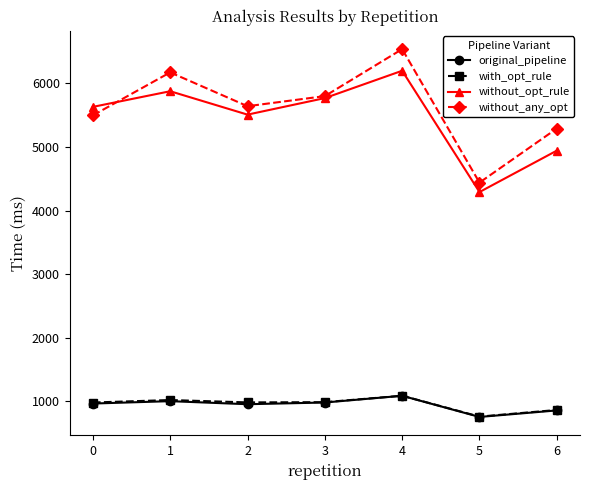

What is the value of the with_opt_rule point at the 2nd from the left?

1021.4